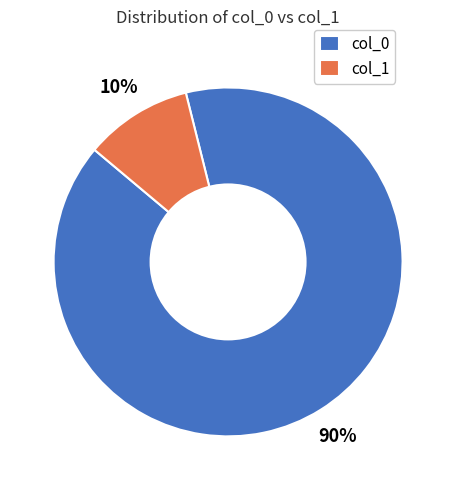

Is it true that col_1 is 1% of the pie?

False